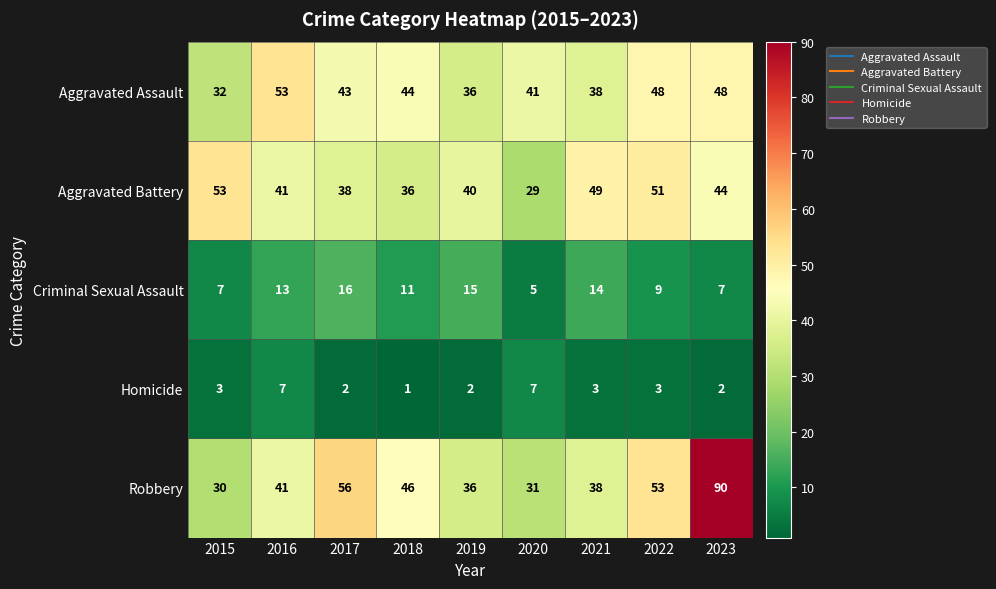

Rank the series at 2023 from lowest to highest value.

Homicide, Criminal Sexual Assault, Aggravated Battery, Aggravated Assault, Robbery